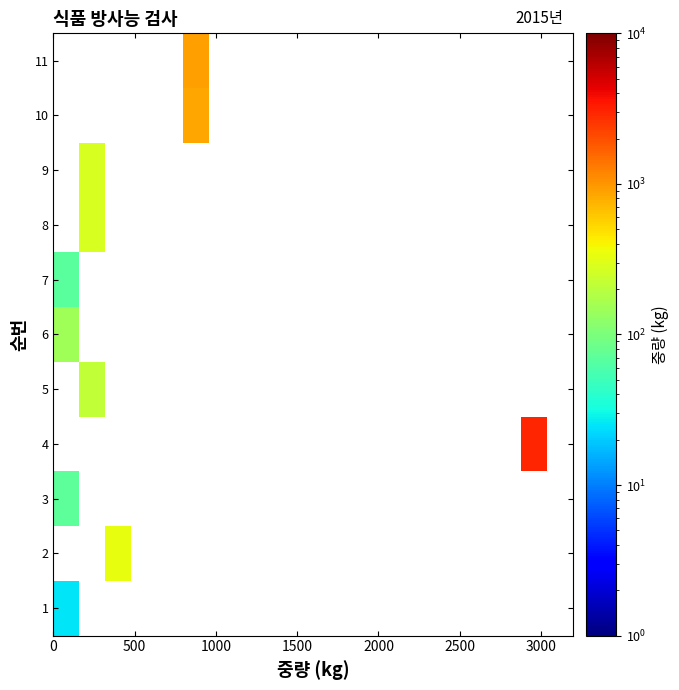

Count the number of categories in the chart.

20